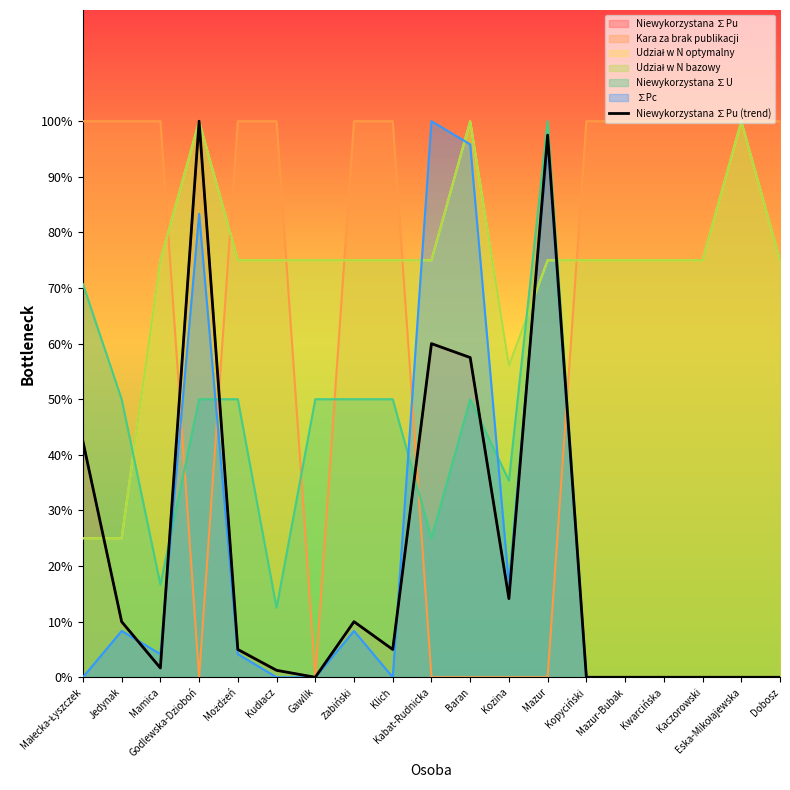

Reading left to right, extract all data points from this chart.

42.4	10.0	1.7	100.0	5.0	1.3	0.0	10.0	5.0	60.0	57.5	14.1	97.5	0.0	0.0	0.0	0.0	0.0	0.0